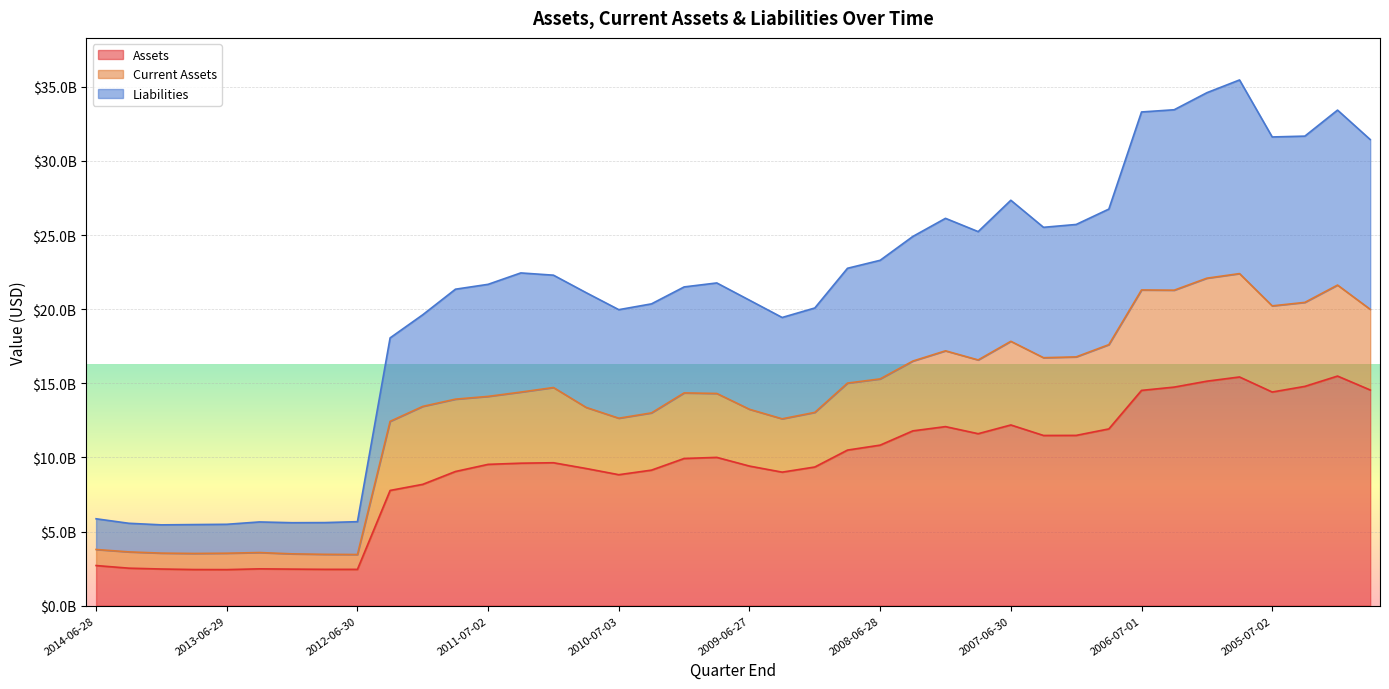

Which series has the largest total across all categories?

Liabilities